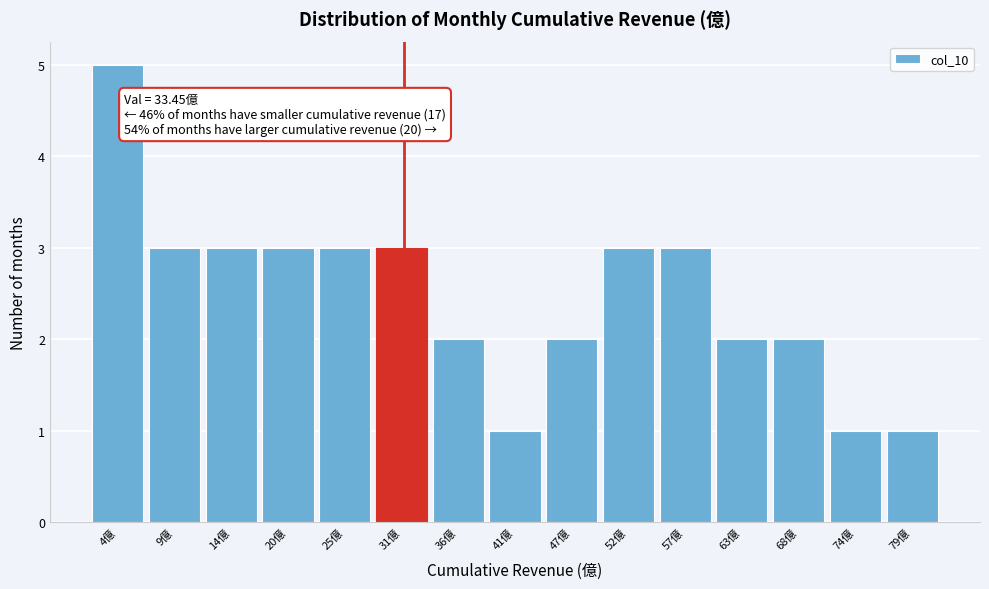

Reading left to right, what are all the values shown in this chart?

4億=5	9億=3	14億=3	20億=3	25億=3	31億=3	36億=2	41億=1	47億=2	52億=3	57億=3	63億=2	68億=2	74億=1	79億=1